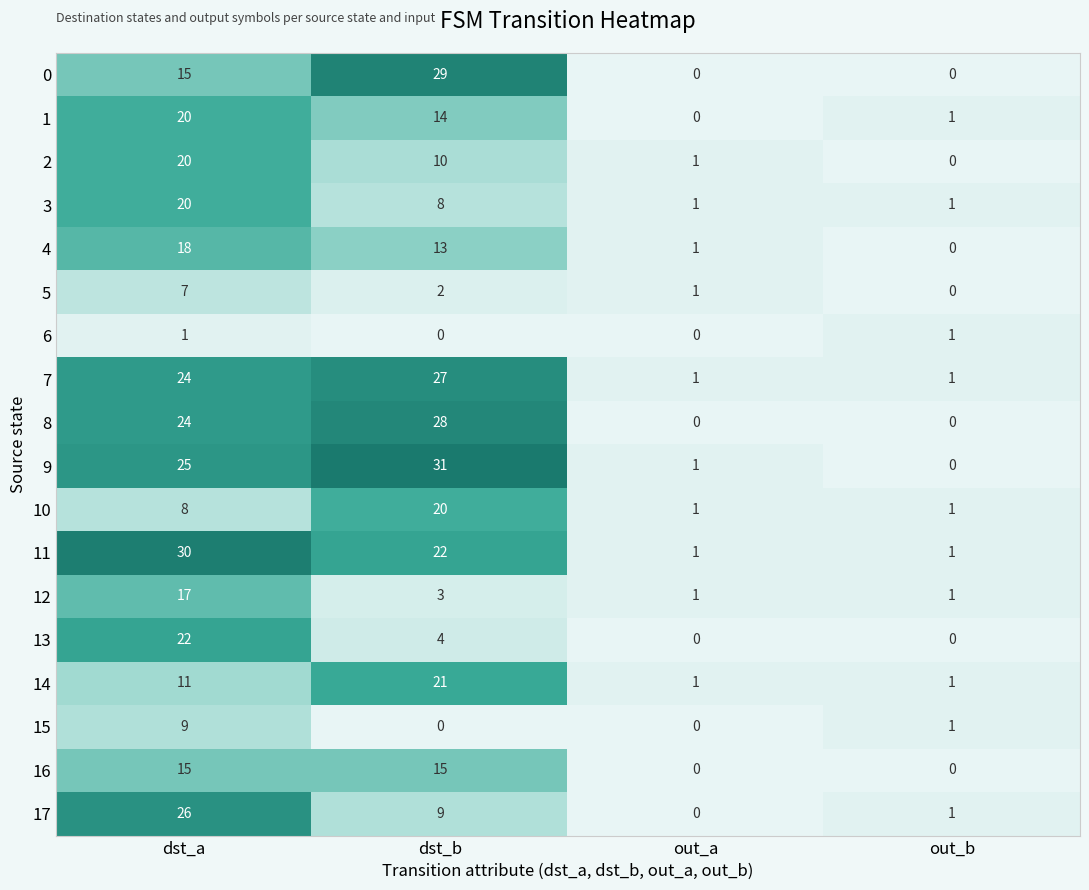

Which category has the highest value across all series?

dst_b